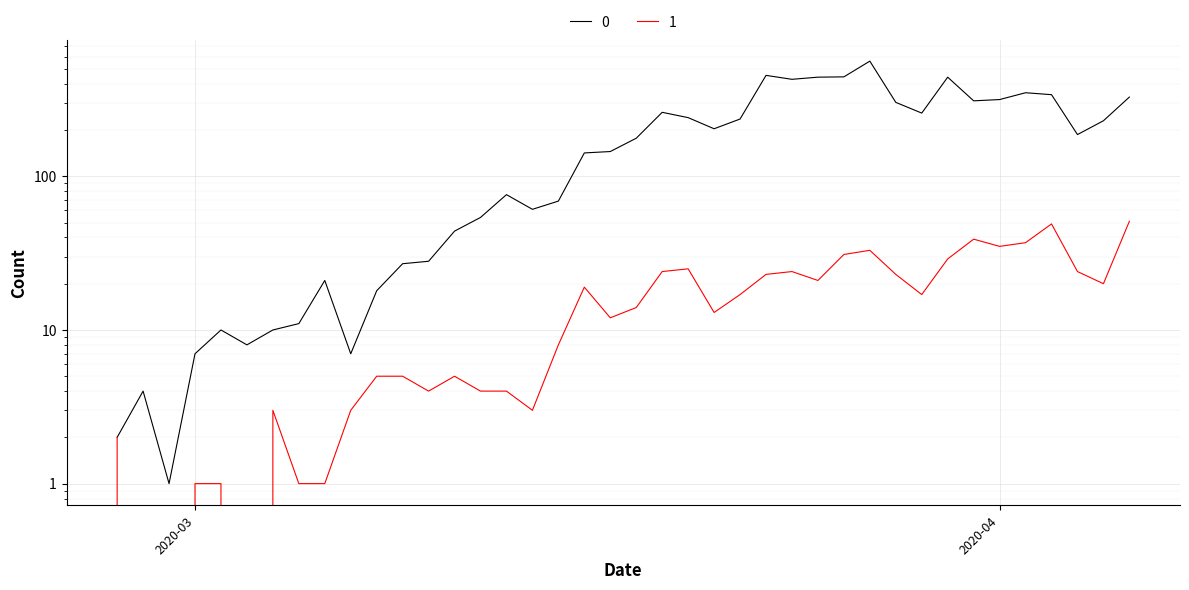

Is it true that 1 equals 5 at 16?

False